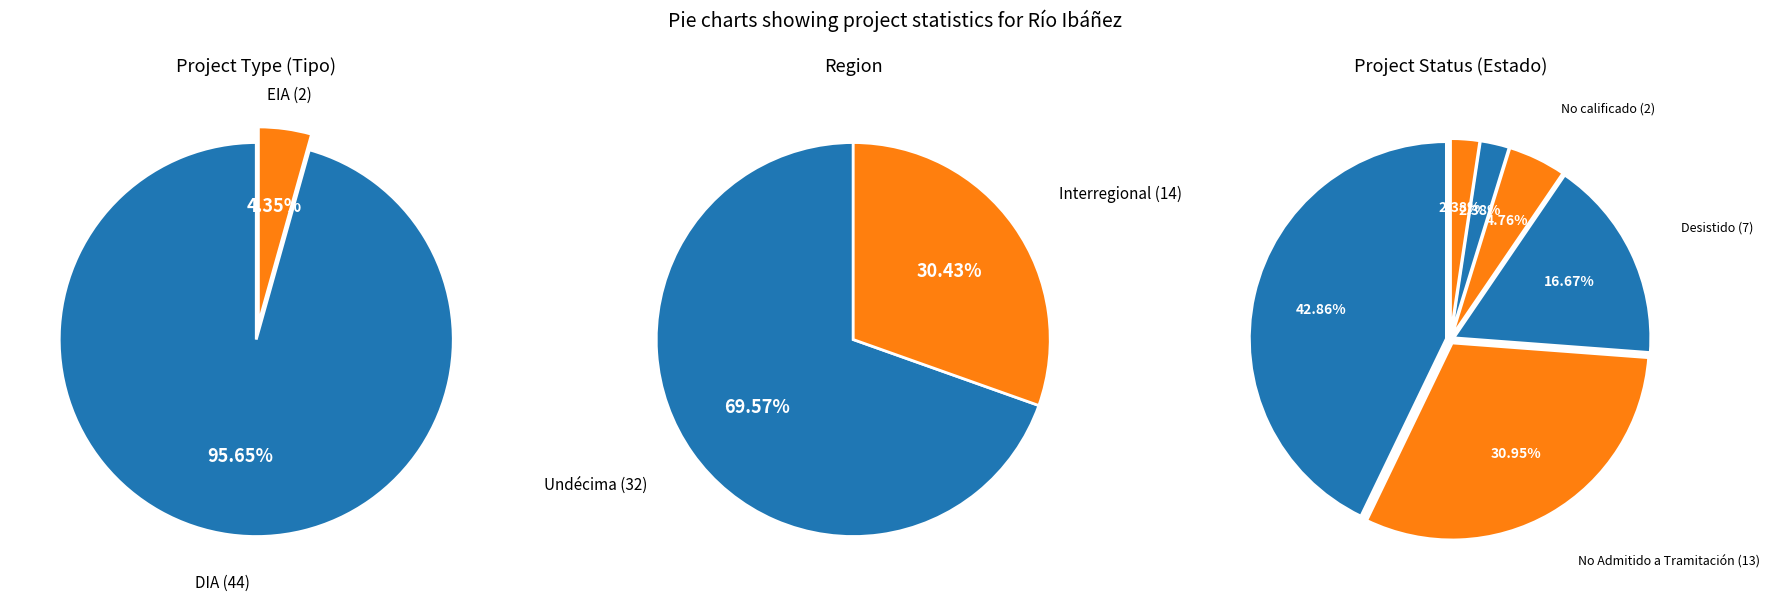

What is the largest slice in the pie chart?

Aprobado